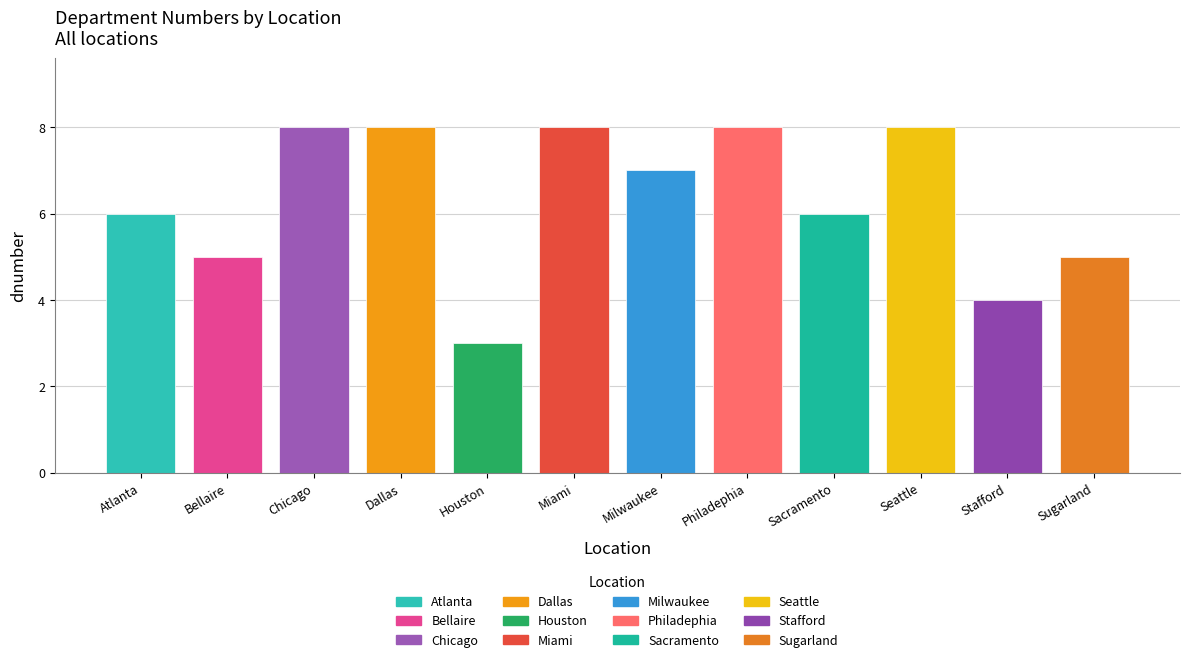

What is the difference between the maximum and minimum values?

5